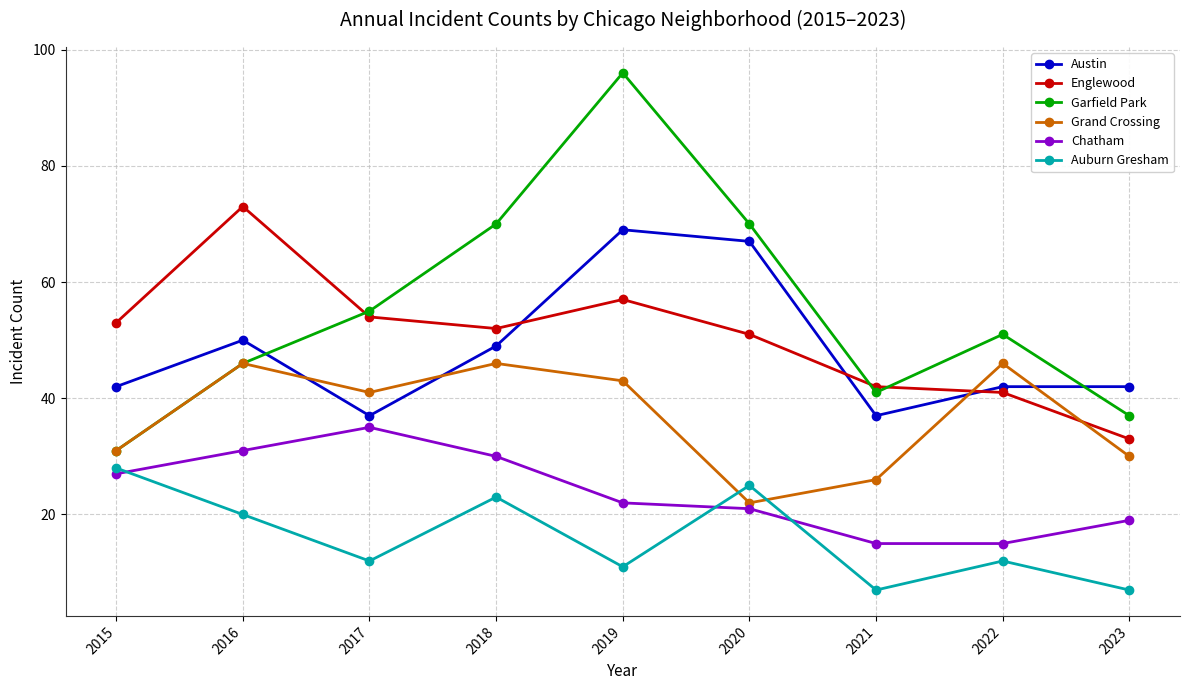

What is the difference between the maximum and minimum values in the Chatham series?

20